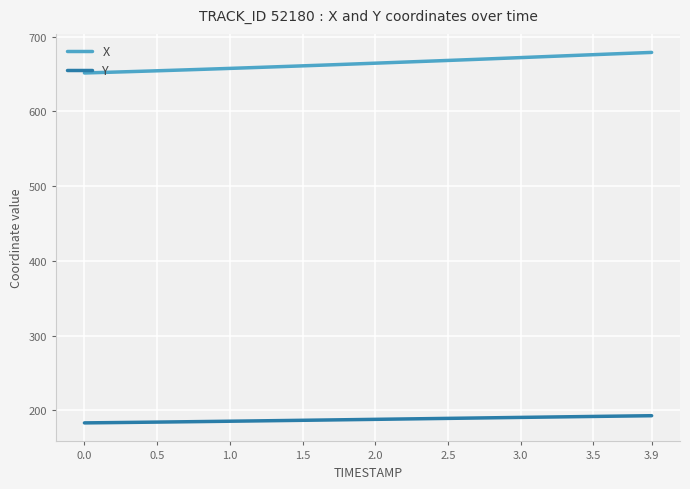

True or false: X and Y cross at least once.

False